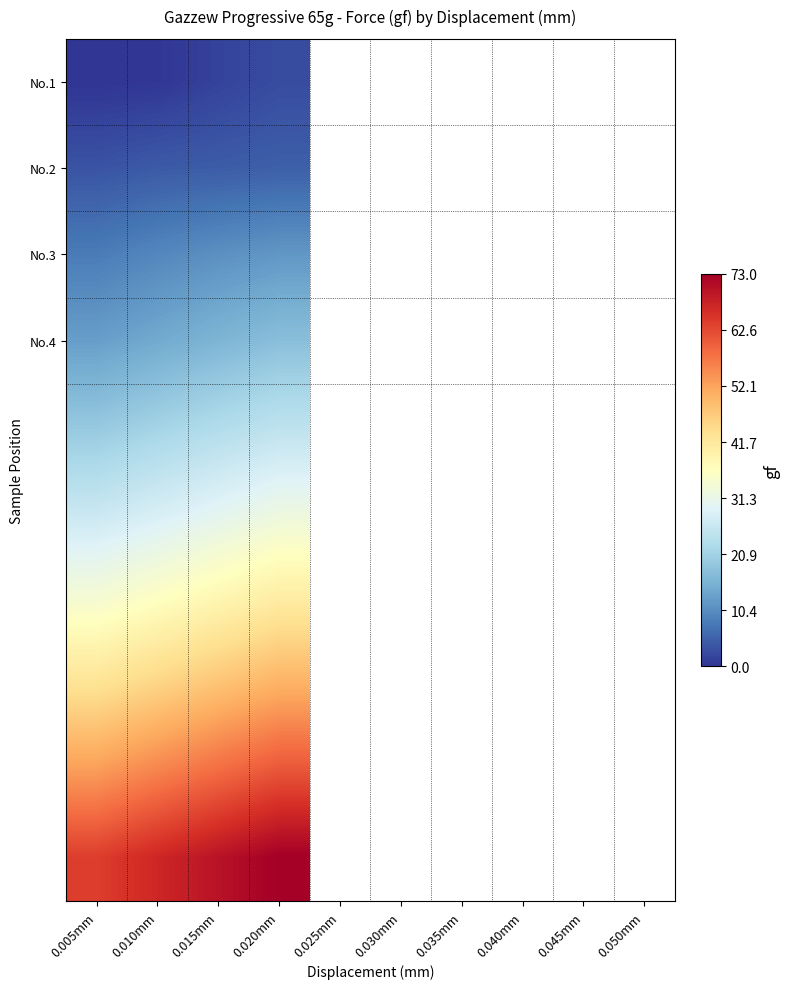

What is the total value across all series at 0.015mm?

300.8